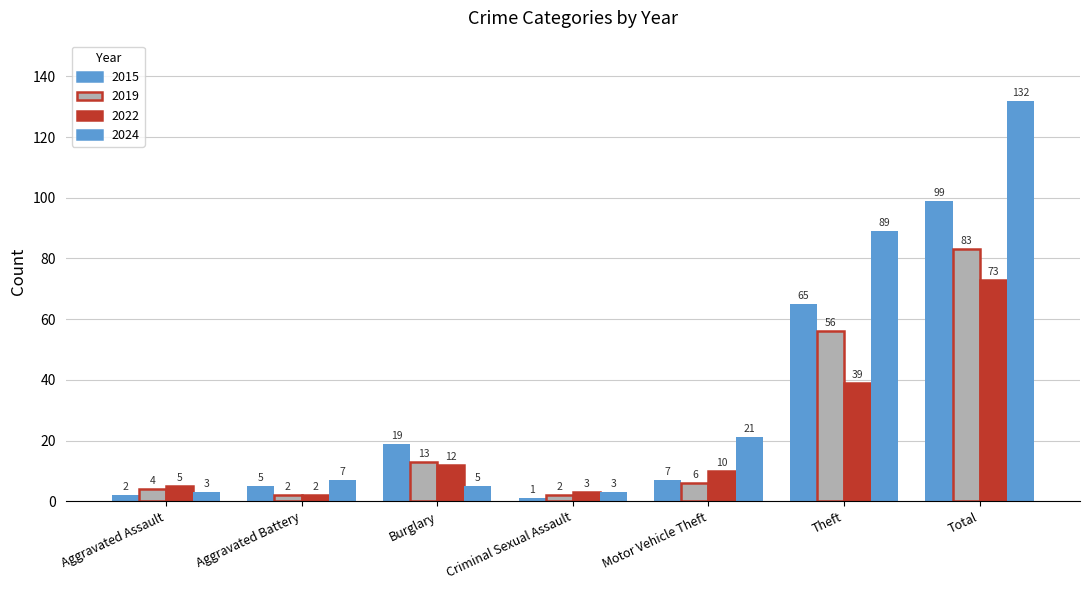

What is the sum of all 2022 values?

144